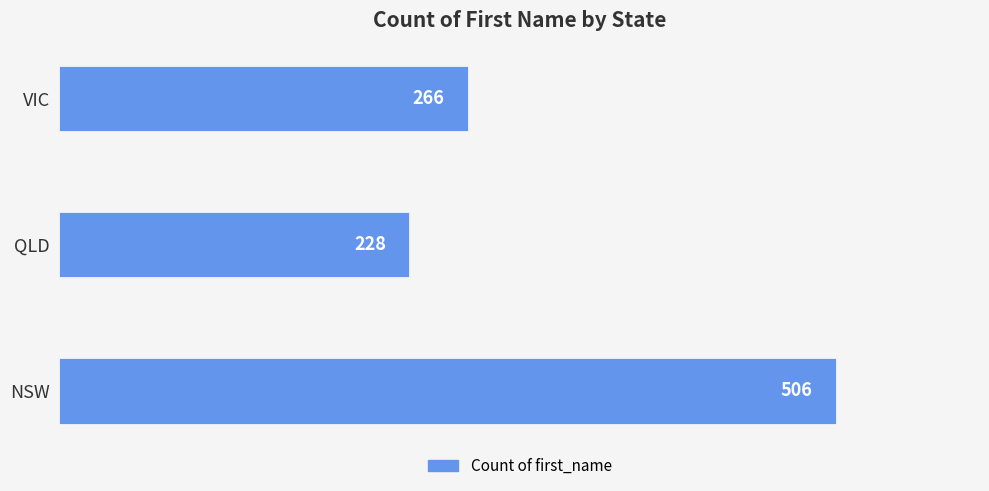

Rank the categories by value from lowest to highest.

QLD, VIC, NSW